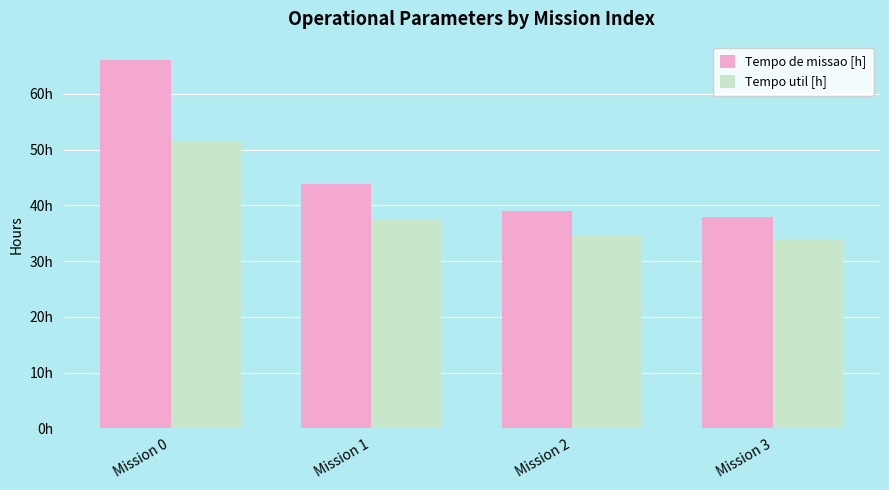

Between Mission 2 and Mission 3, which is larger?

Mission 2